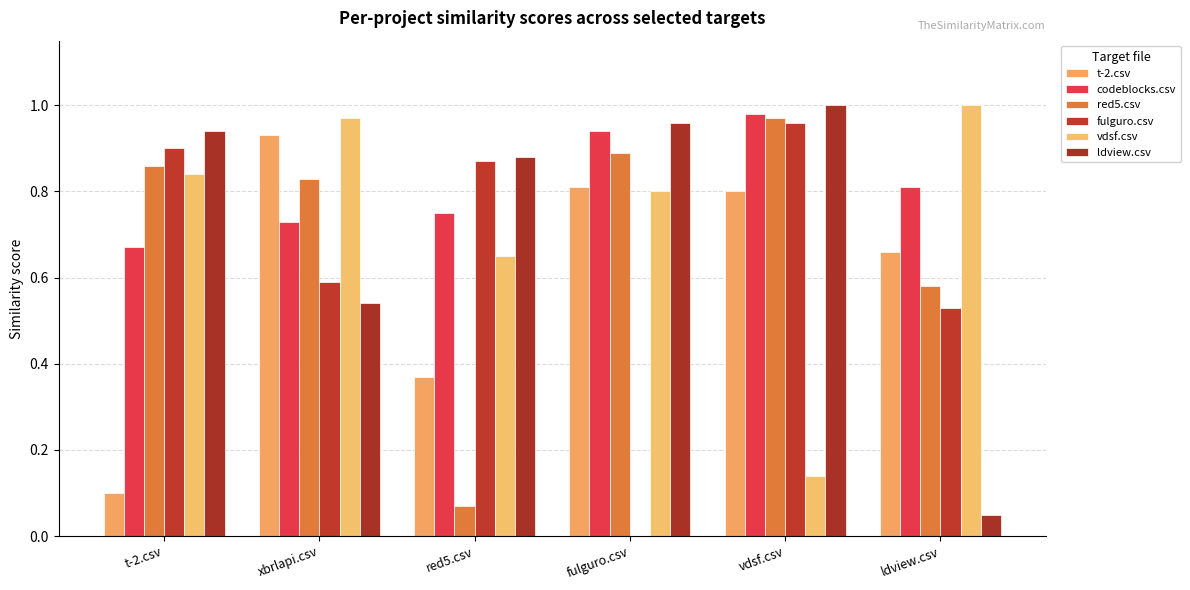

The value of fulguro.csv at ldview.csv is 0.5. True or false?

True